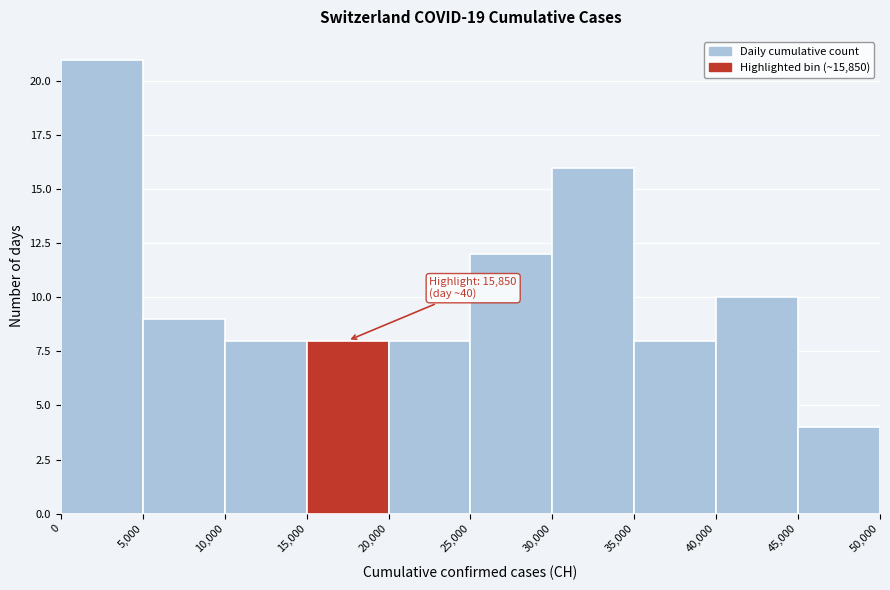

Over which range of the x-axis is the bar tallest?

0 to 5,000